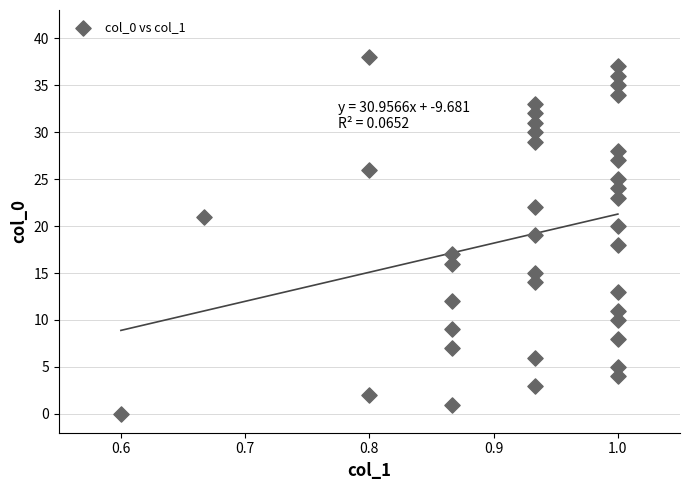

What is the range of Y values (max minus min)?

38